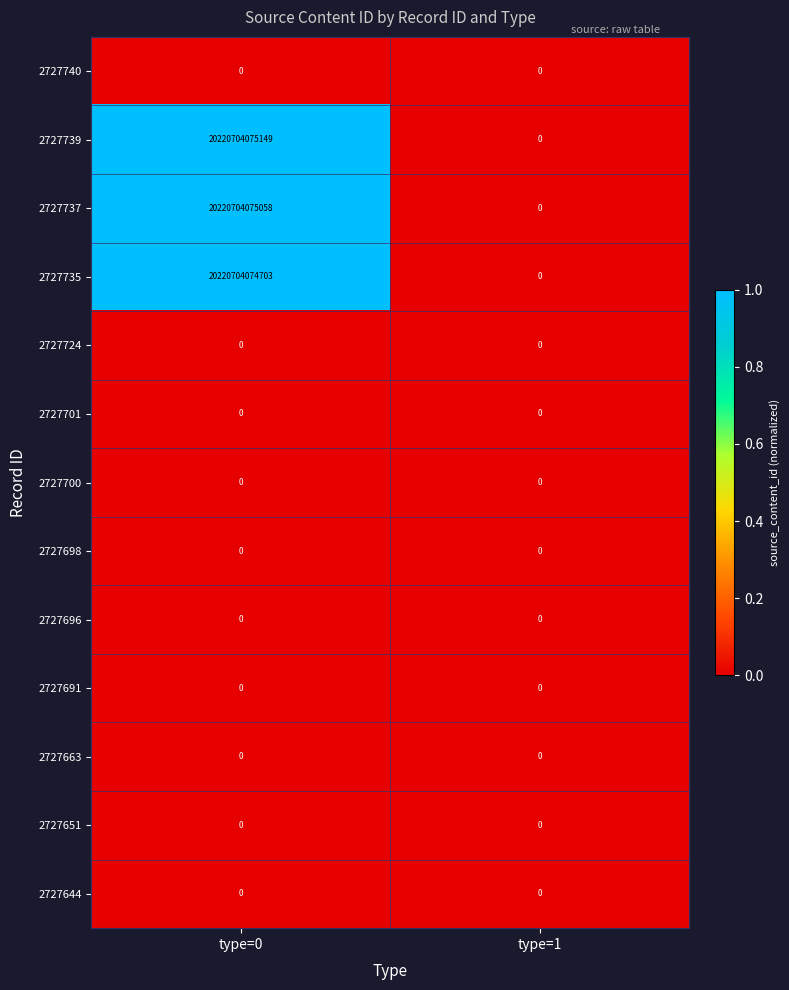

At which label is 2727644 closest to 0?

type=0